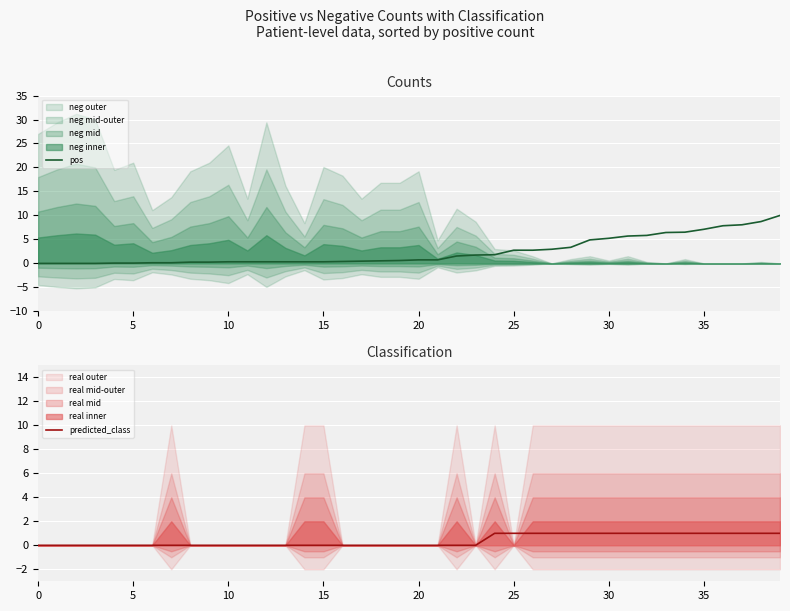

Which series has the widest spread of values?

pos